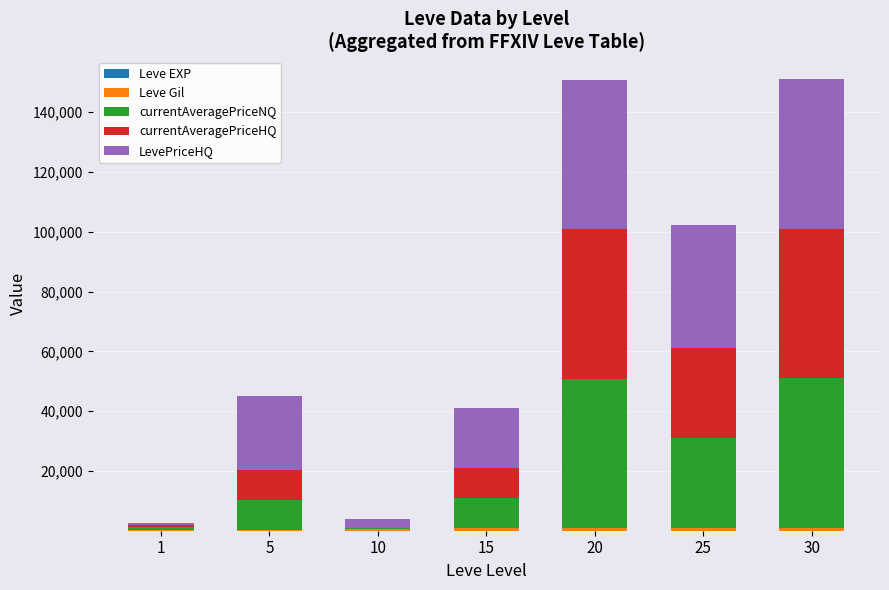

Are the bars horizontal?

No